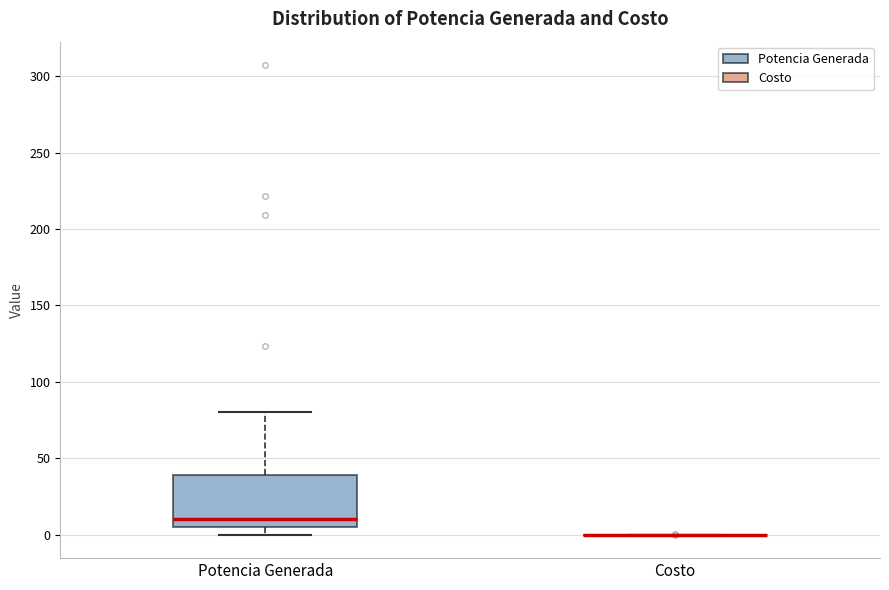

Reading left to right, transcribe this box plot: for each box, give where its median line is, the range the box spans, and where its two whiskers end, as read against the y-axis. The values are not printed on the chart, so give them approximately, as read against the axis.

Potencia Generada: median 10, box 5 to 40, whiskers 0 to 80
Costo: box collapsed to a line at 0, whiskers 0 to 0